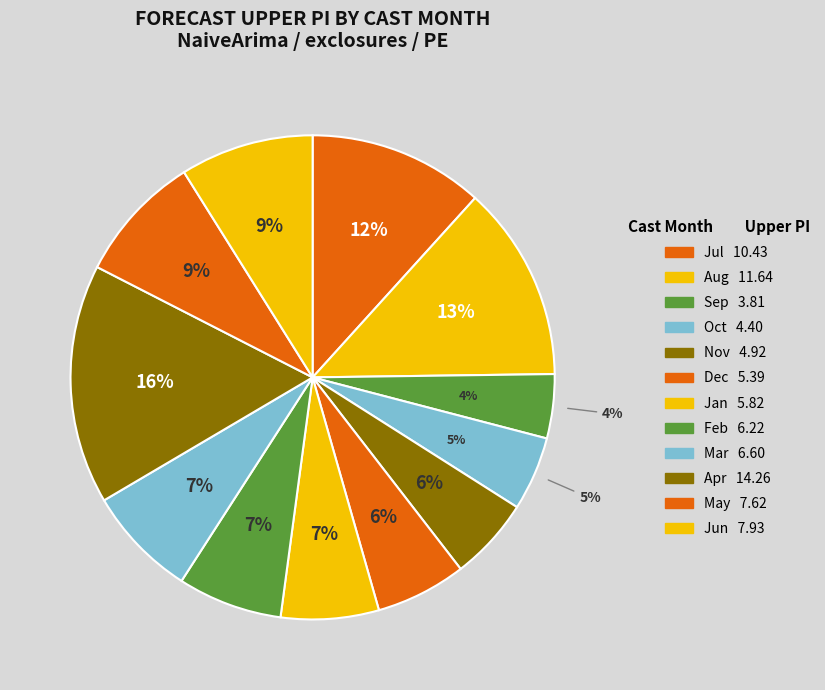

True or false: 9 accounts for 4% of the total.

True